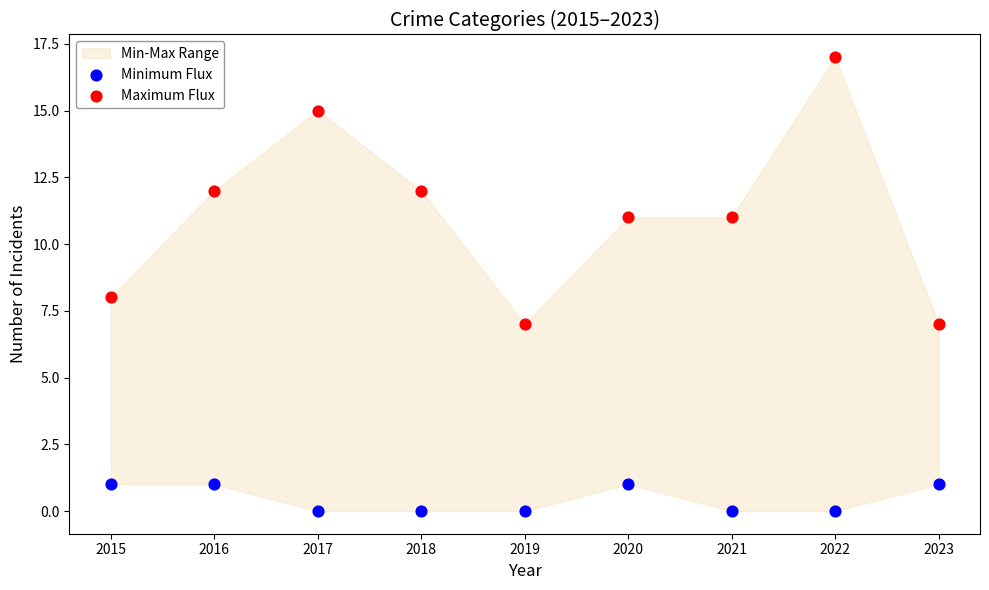

Which series contains the lowest Y value?

Minimum Flux